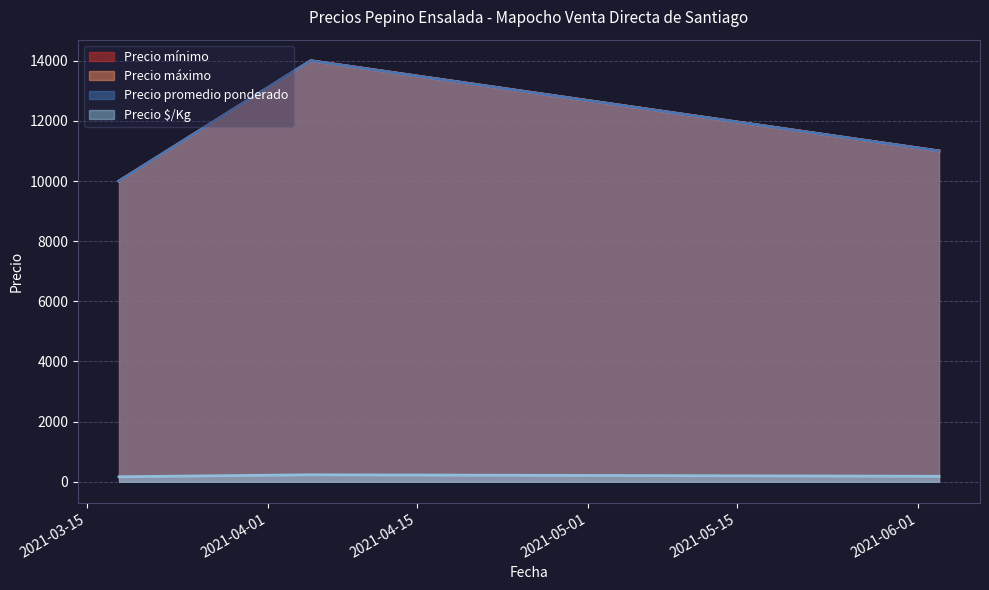

Reading left to right, transcribe all the data shown in this chart.

Precio mínimo: 10000	14000	11000
Precio máximo: 10000	14000	11000
Precio promedio ponderado: 10000	14000	11000
Precio $/Kg: 167	233	183